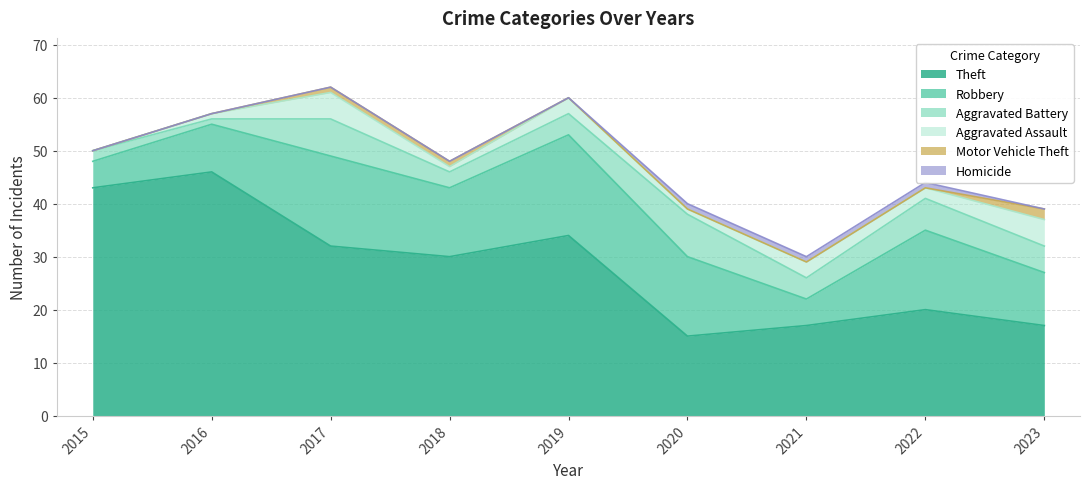

The value of Theft at 2017 is 32. True or false?

True